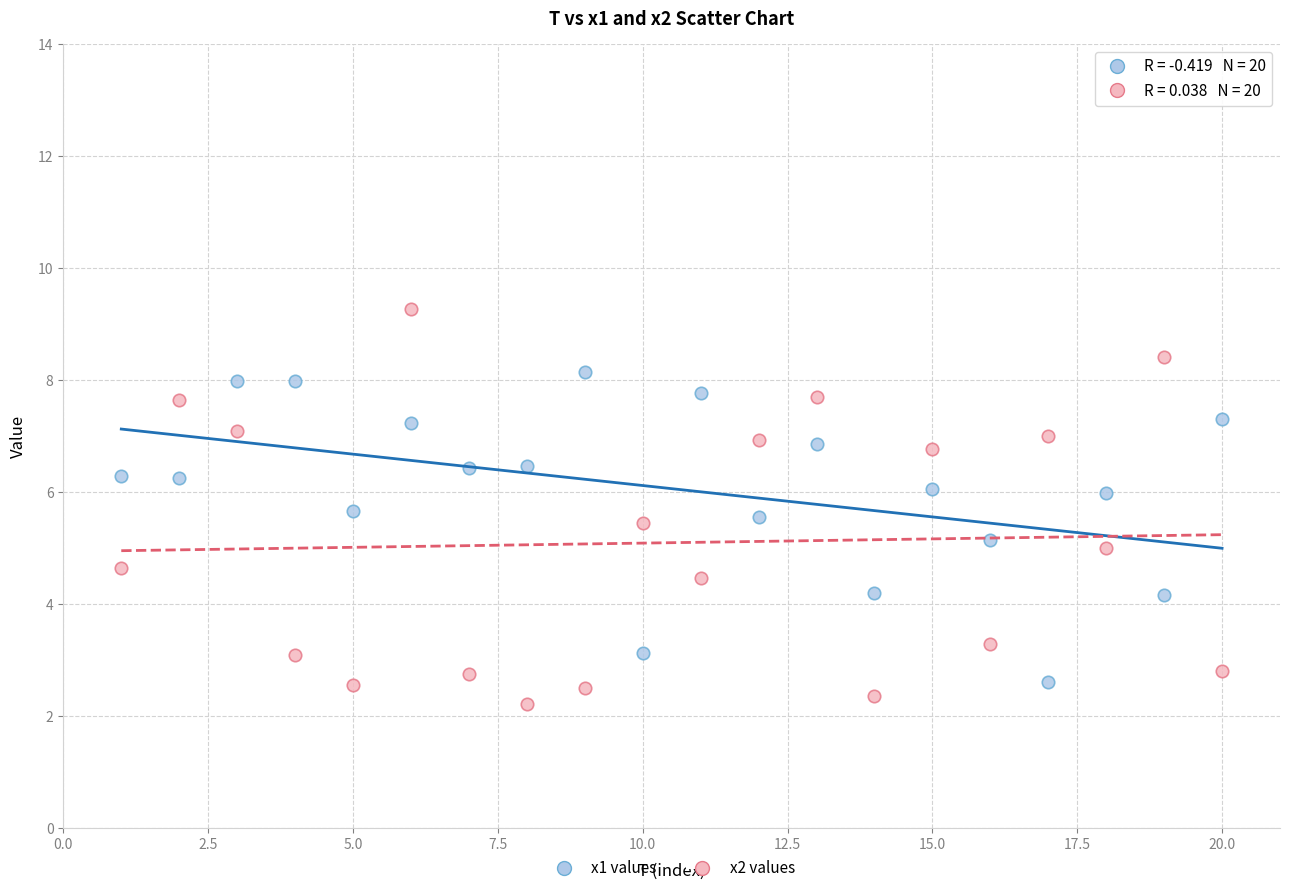

Across all data points, what is the range of X values (max minus min)?

19.0